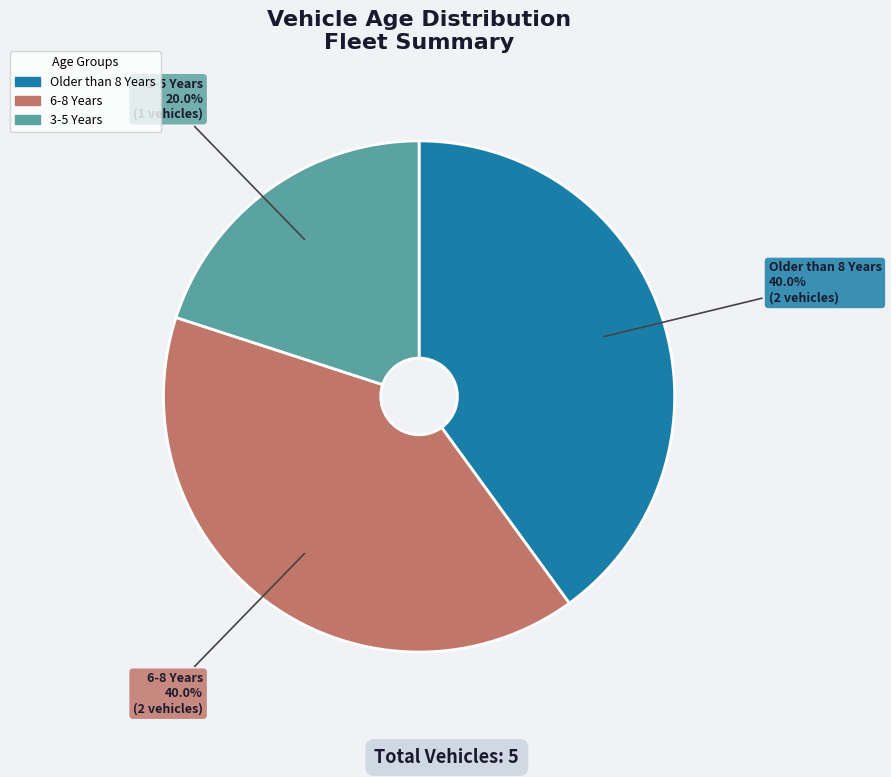

To the nearest percent, what is the combined percentage of 6-8 Years and Older than 8 Years?

80%